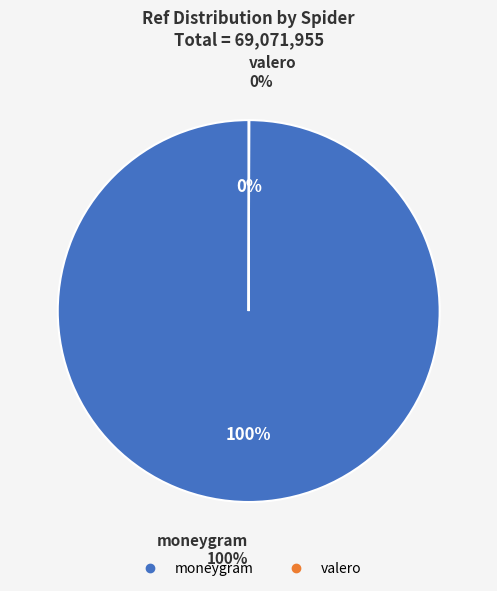

To the nearest percent, what is the average slice percentage?

50%